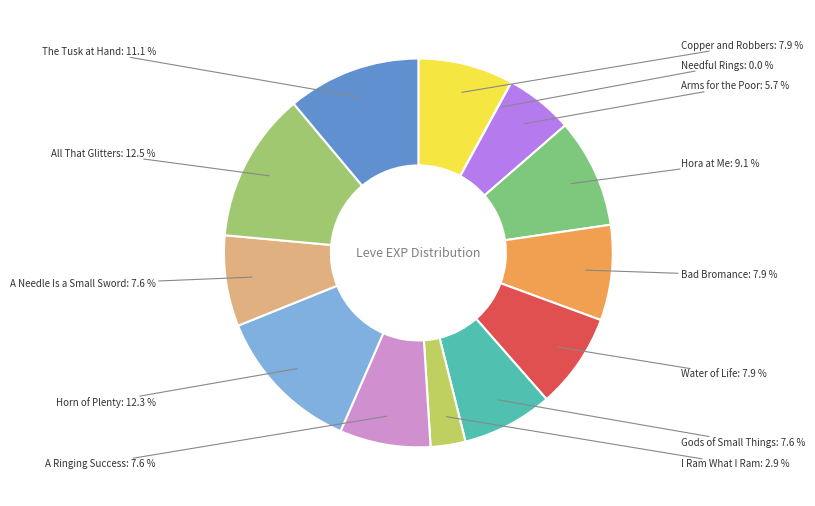

Is there any slice that represents more than half of the pie?

No